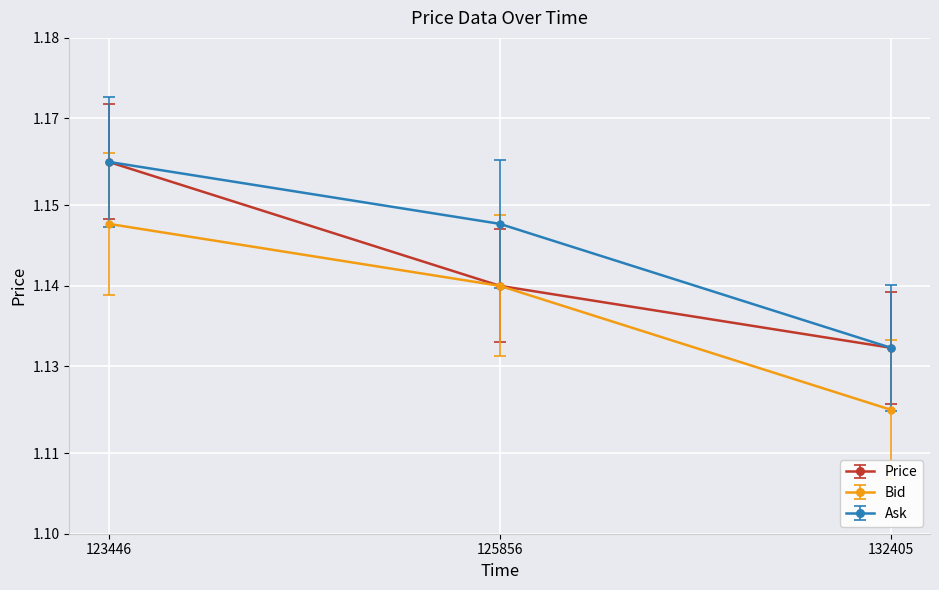

Count the Bid values in the range 1 to 2.

3